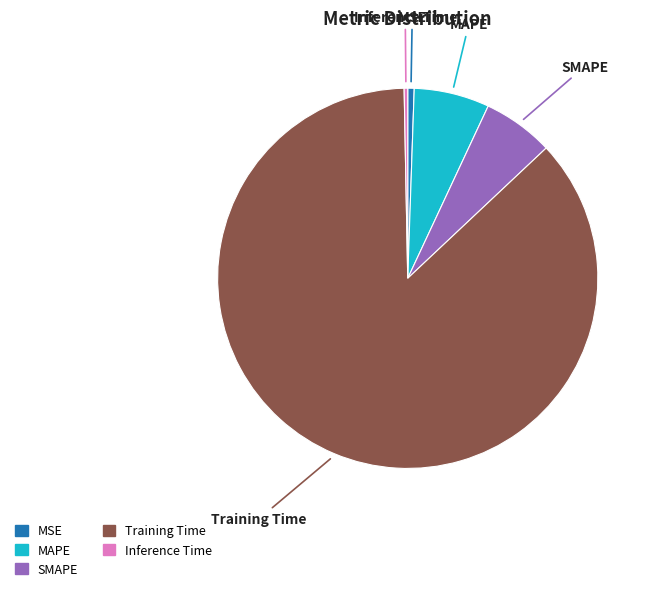

Which category has the biggest portion of the pie?

Training Time